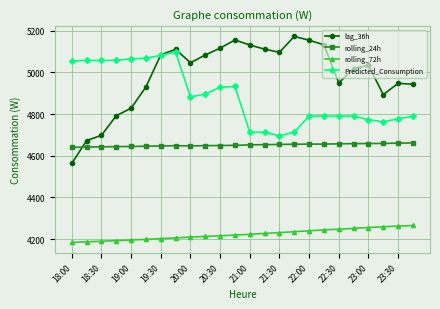

Which series has the largest total across all categories?

lag_36h